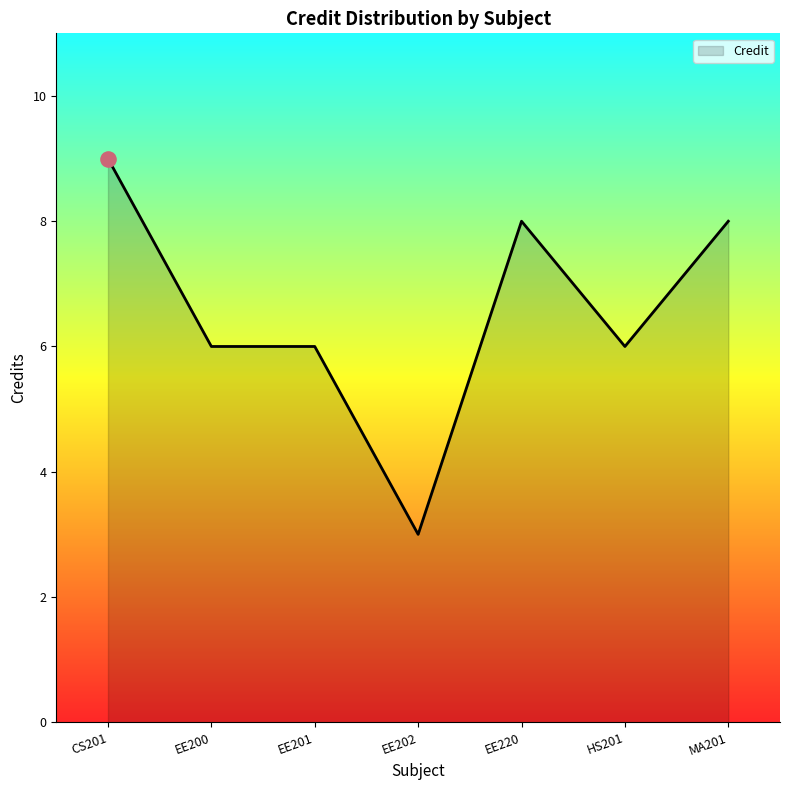

What is the ratio of the value at EE220 to the value at CS201?

0.9